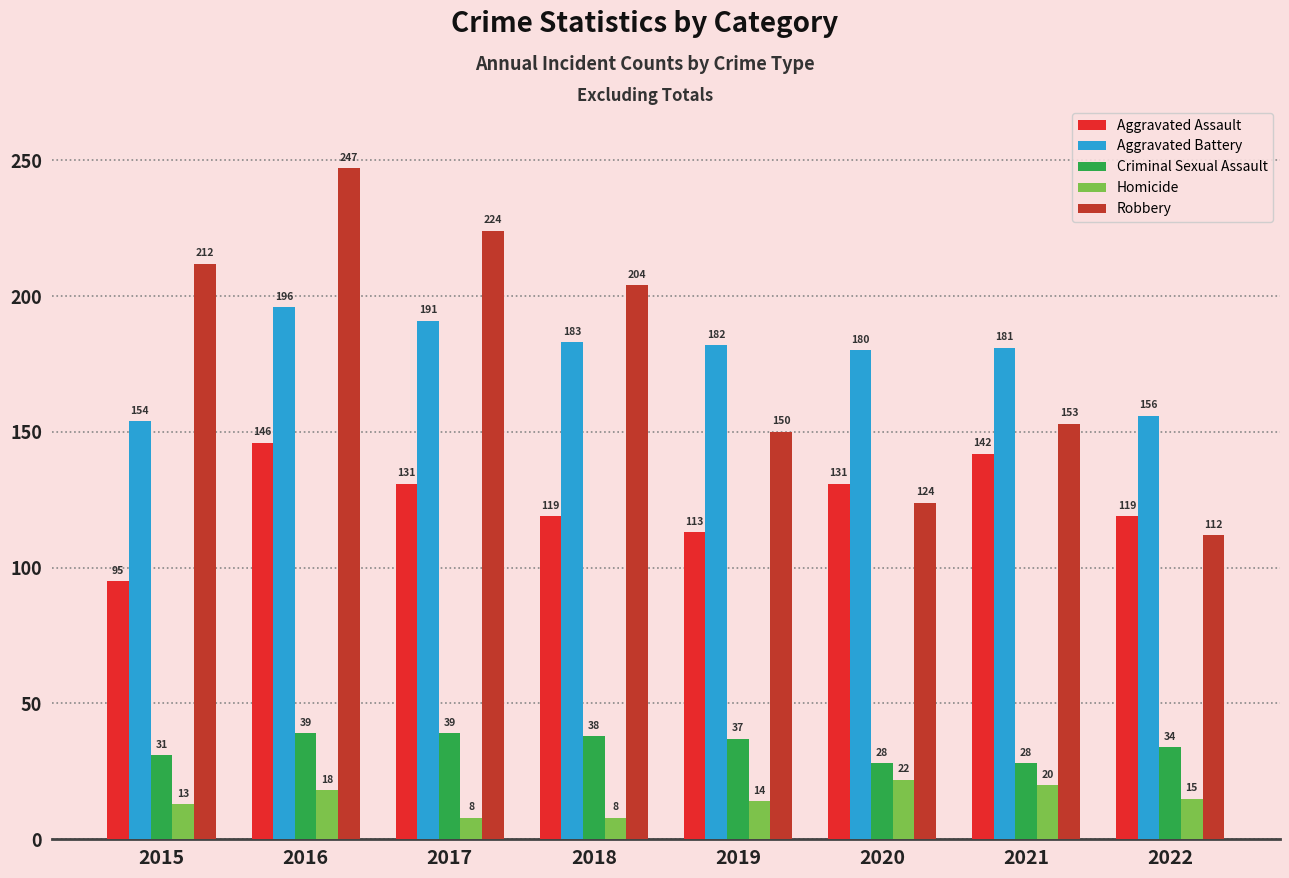

What are all the series names shown in the legend?

Aggravated Assault, Aggravated Battery, Criminal Sexual Assault, Homicide, Robbery